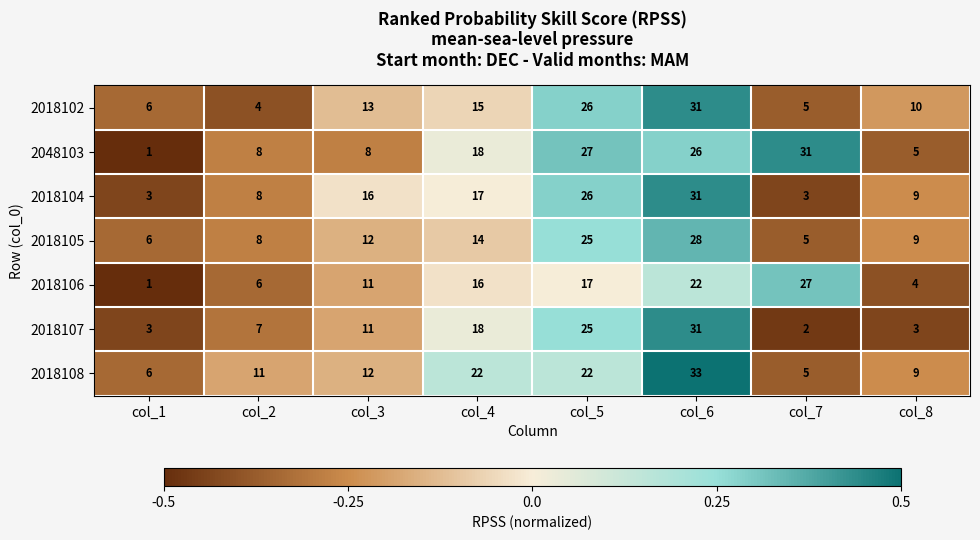

What is the difference between the second highest and second lowest values in the 2018105 series?

19